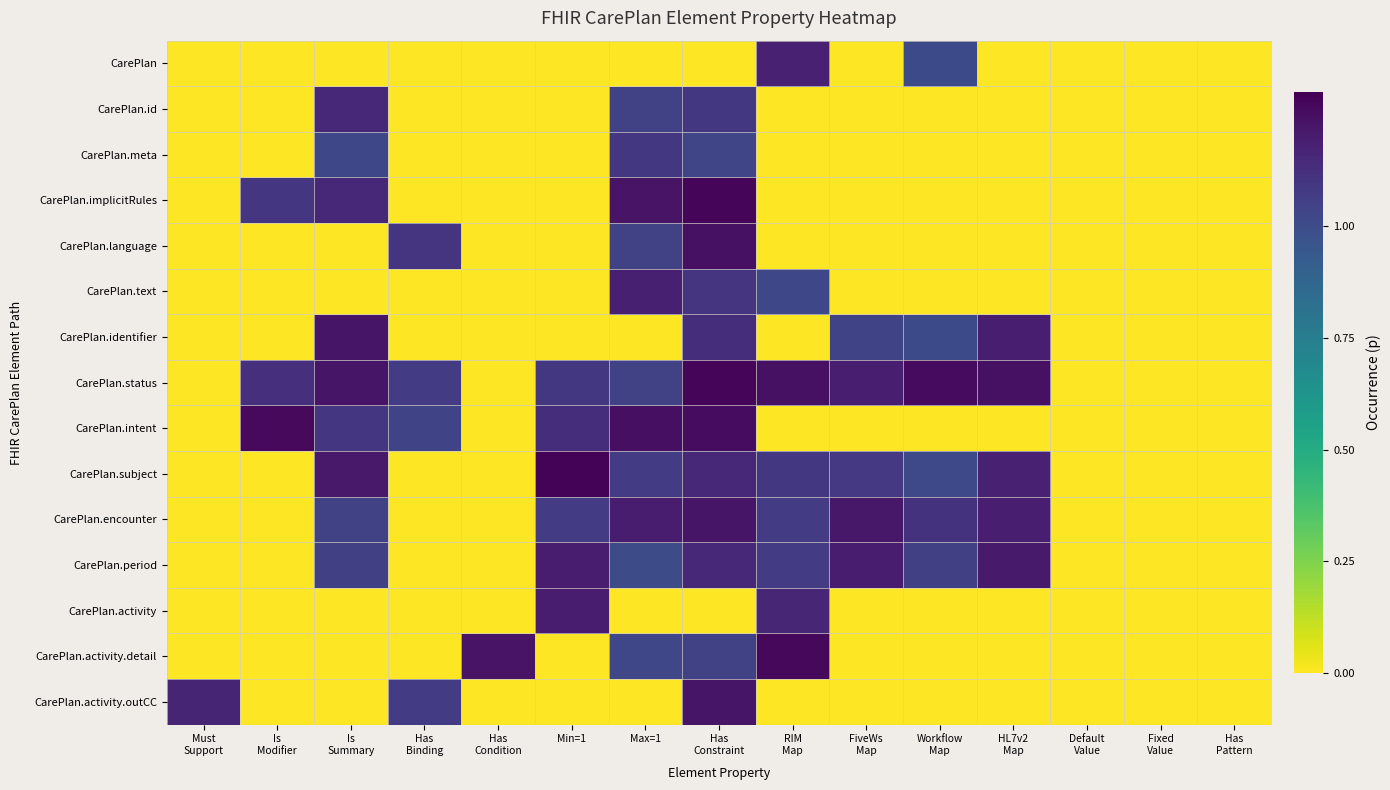

What is the difference between the highest and lowest values at Has
Binding?

1.1